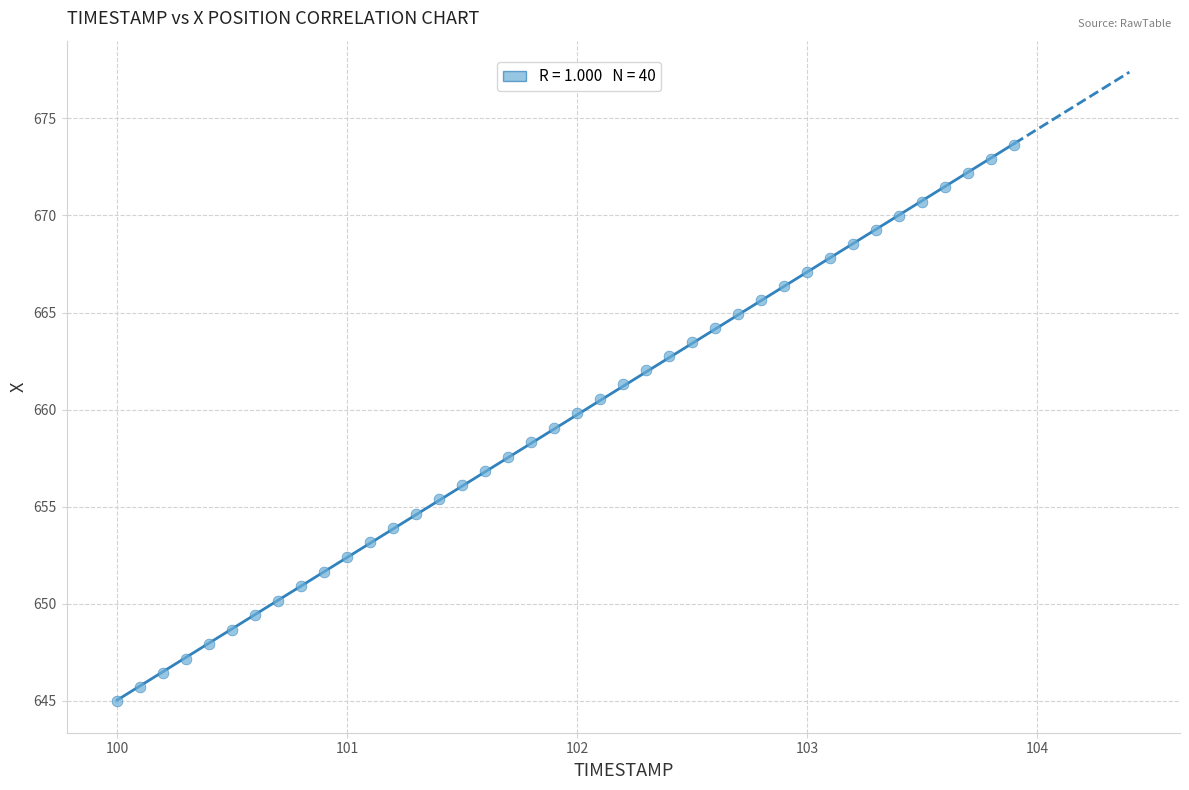

What is the range of X values (max minus min)?

3.9